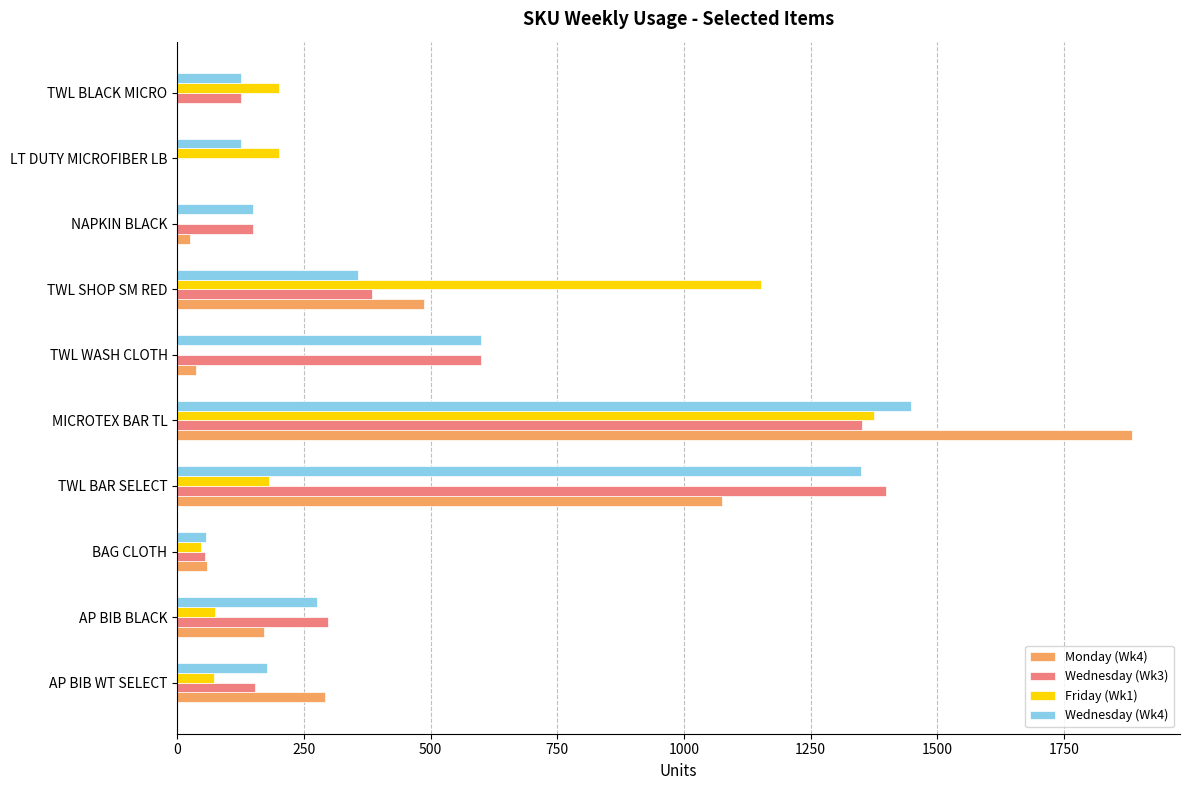

At which category is the sum across all series the highest?

MICROTEX BAR TL